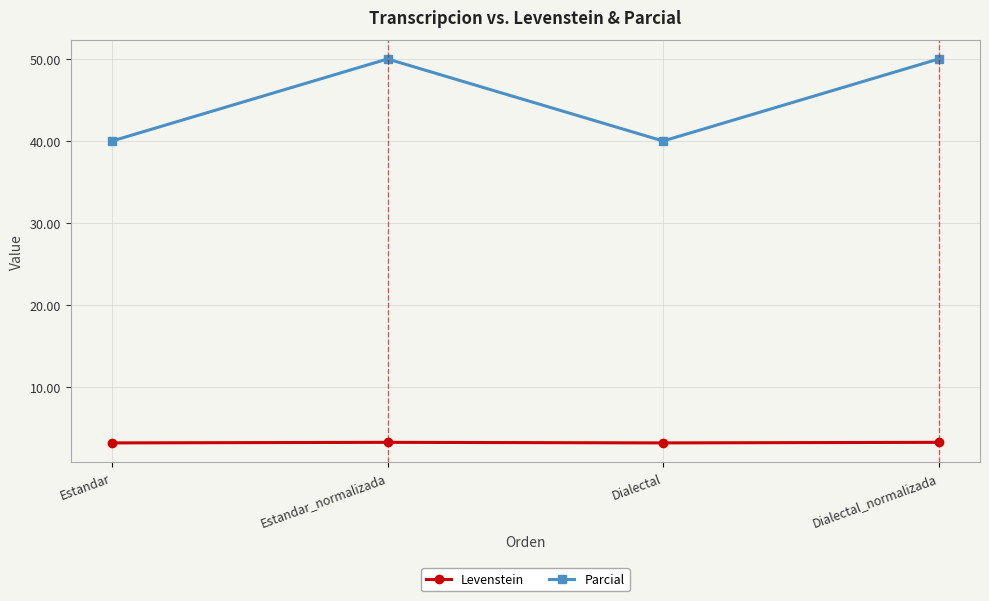

True or false: Levenstein and Parcial intersect in this chart.

False